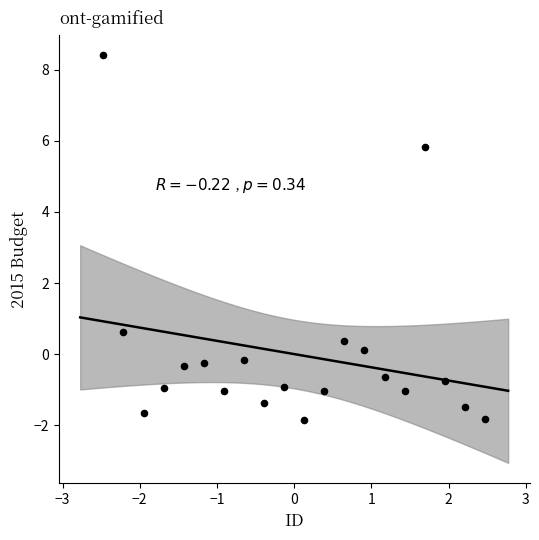

What Y value in the scatter plot is closest to 3?

0.6